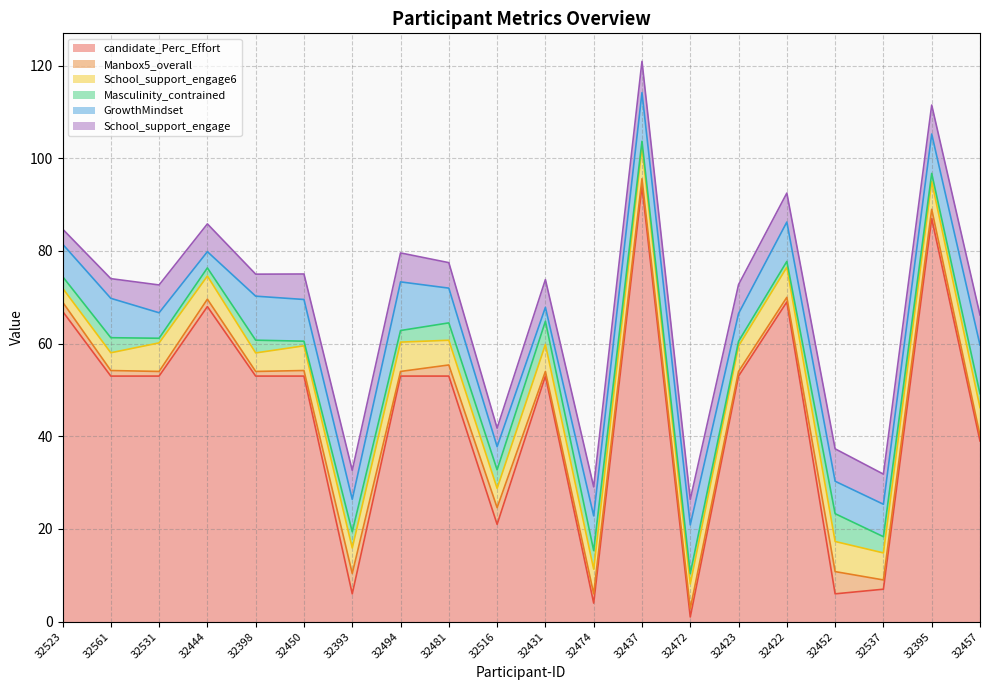

The value of Masculinity_contrained at 32398 is 2.8. True or false?

True